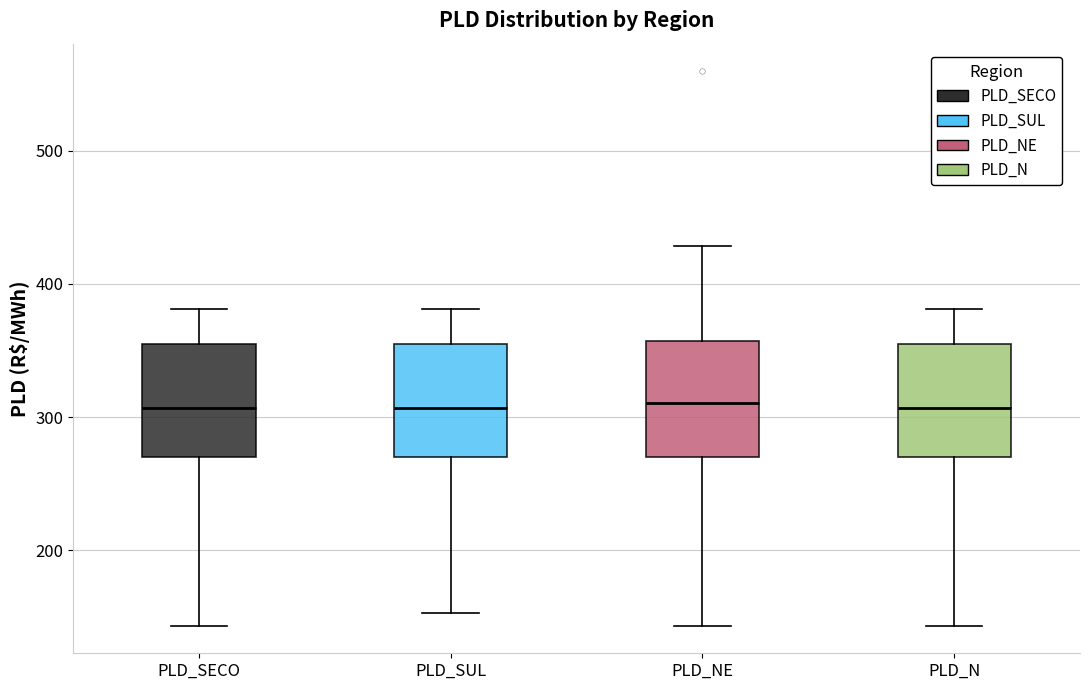

Reading left to right, read every box against the y-axis: the position of its median line, the range the box covers, and the ends of its whiskers. The values are not printed on the chart, so give them approximately, as read against the axis.

PLD_SECO: median 310, box 270 to 360, whiskers 140 to 380
PLD_SUL: median 310, box 270 to 360, whiskers 150 to 380
PLD_NE: median 310, box 270 to 360, whiskers 140 to 430
PLD_N: median 310, box 270 to 360, whiskers 140 to 380